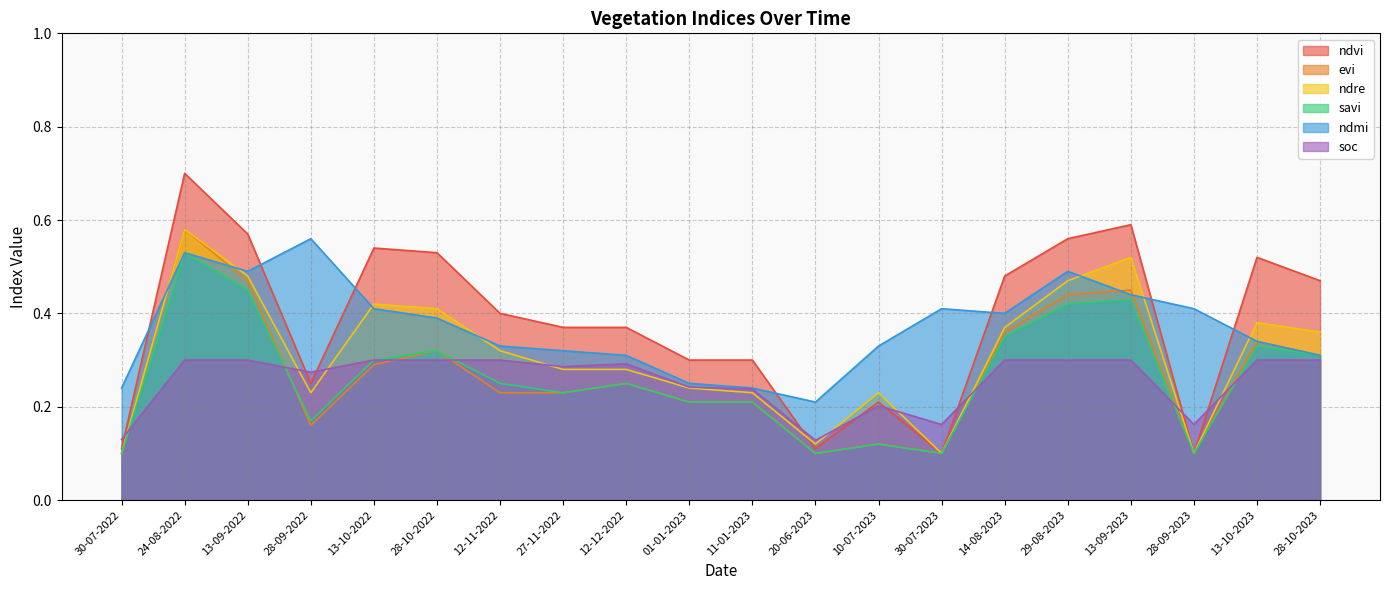

How many ndre values are between 0 and 1?

20